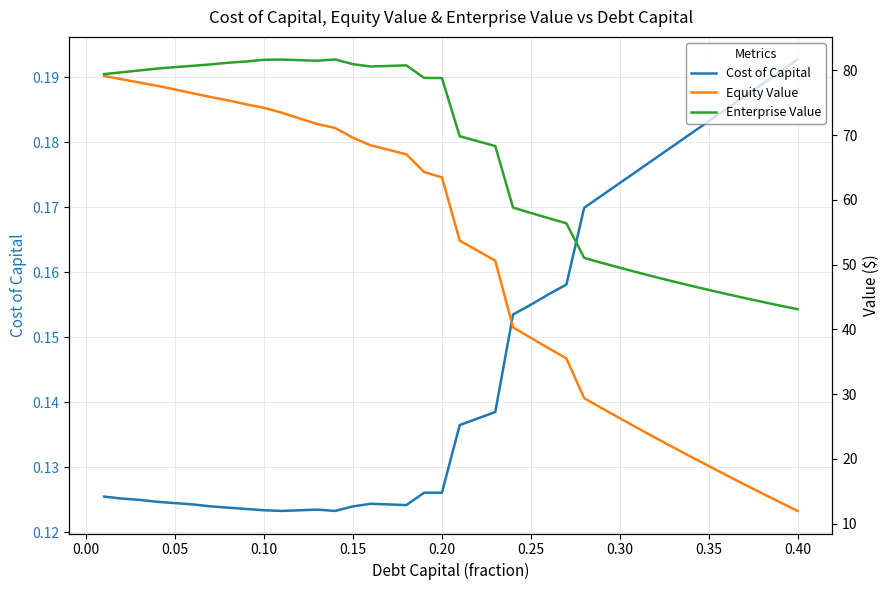

Reading left to right, transcribe all the data shown in this chart.

Cost of Capital: 0.1	0.1	0.1	0.1	0.1	0.1	0.1	0.1	0.1	0.1	0.1	0.1	0.1	0.1	0.1	0.1	0.1	0.1	0.1	0.1	0.1	0.1	0.1	0.2	0.2	0.2	0.2	0.2	0.2	0.2	0.2	0.2	0.2	0.2	0.2	0.2	0.2	0.2	0.2	0.2
Equity Value: 79.1	78.6	78.1	77.6	77.0	76.4	75.9	75.3	74.7	74.2	73.5	72.6	71.7	71.1	69.6	68.4	67.7	67.0	64.3	63.5	53.7	52.1	50.6	40.3	38.7	37.1	35.5	29.4	27.8	26.3	24.8	23.3	21.8	20.3	18.9	17.5	16.1	14.7	13.3	12.0
Enterprise Value: 79.4	79.7	80.0	80.3	80.5	80.7	80.9	81.2	81.4	81.6	81.7	81.6	81.5	81.7	80.9	80.6	80.7	80.8	78.8	78.8	69.8	69.0	68.3	58.8	58.0	57.2	56.4	51.0	50.3	49.5	48.8	48.1	47.4	46.7	46.1	45.5	44.9	44.2	43.7	43.1